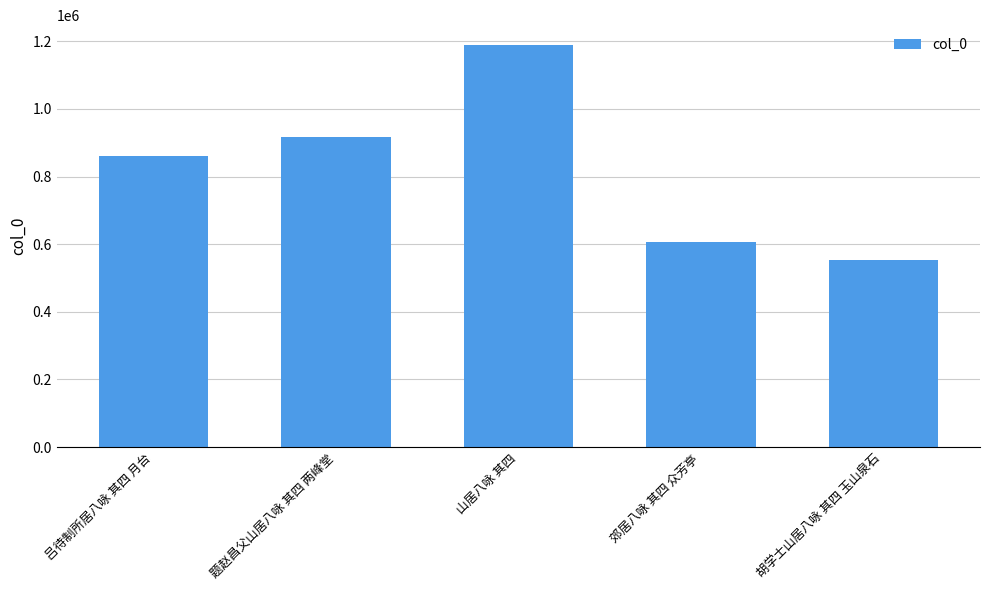

What is the difference between the second highest and minimum values?

361712